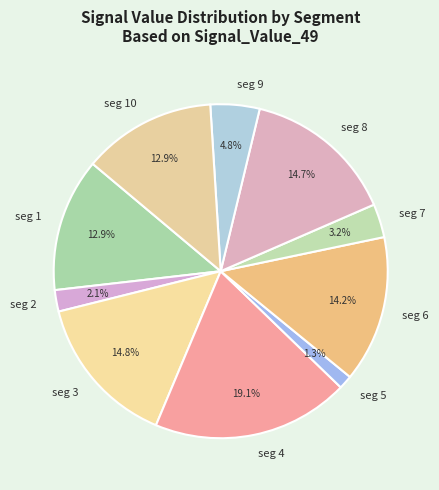

Which has a higher value, seg 7 or seg 2?

seg 7